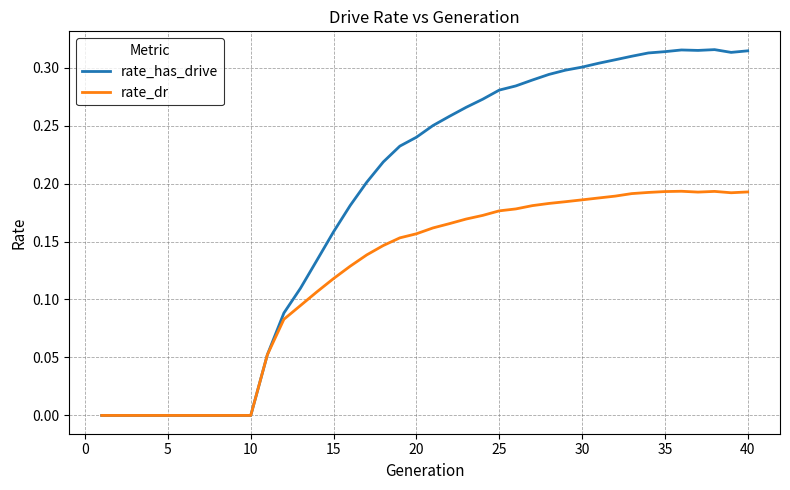

How many lines are shown in the chart?

2